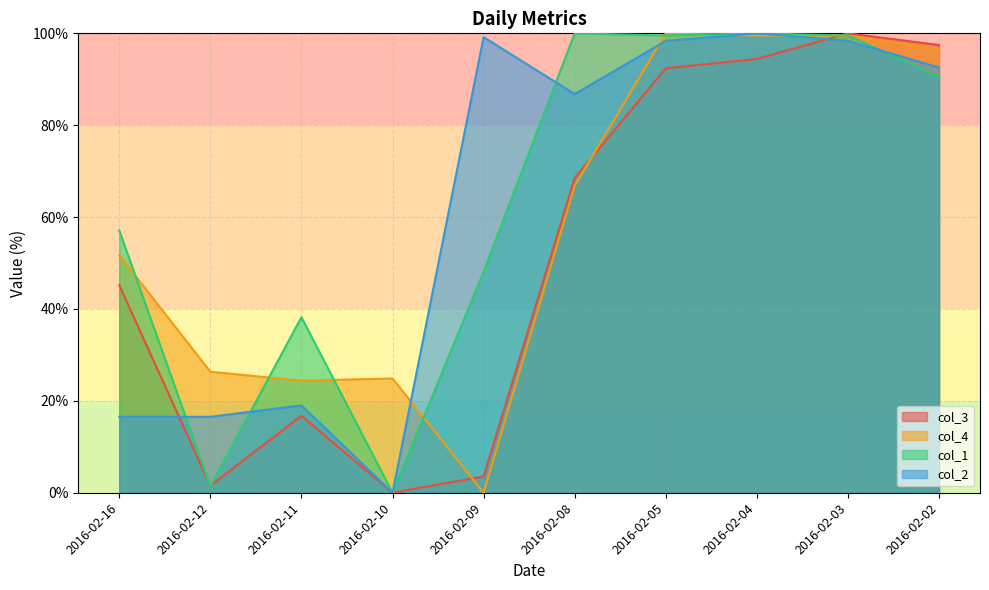

Which series has the widest spread of values?

col_3